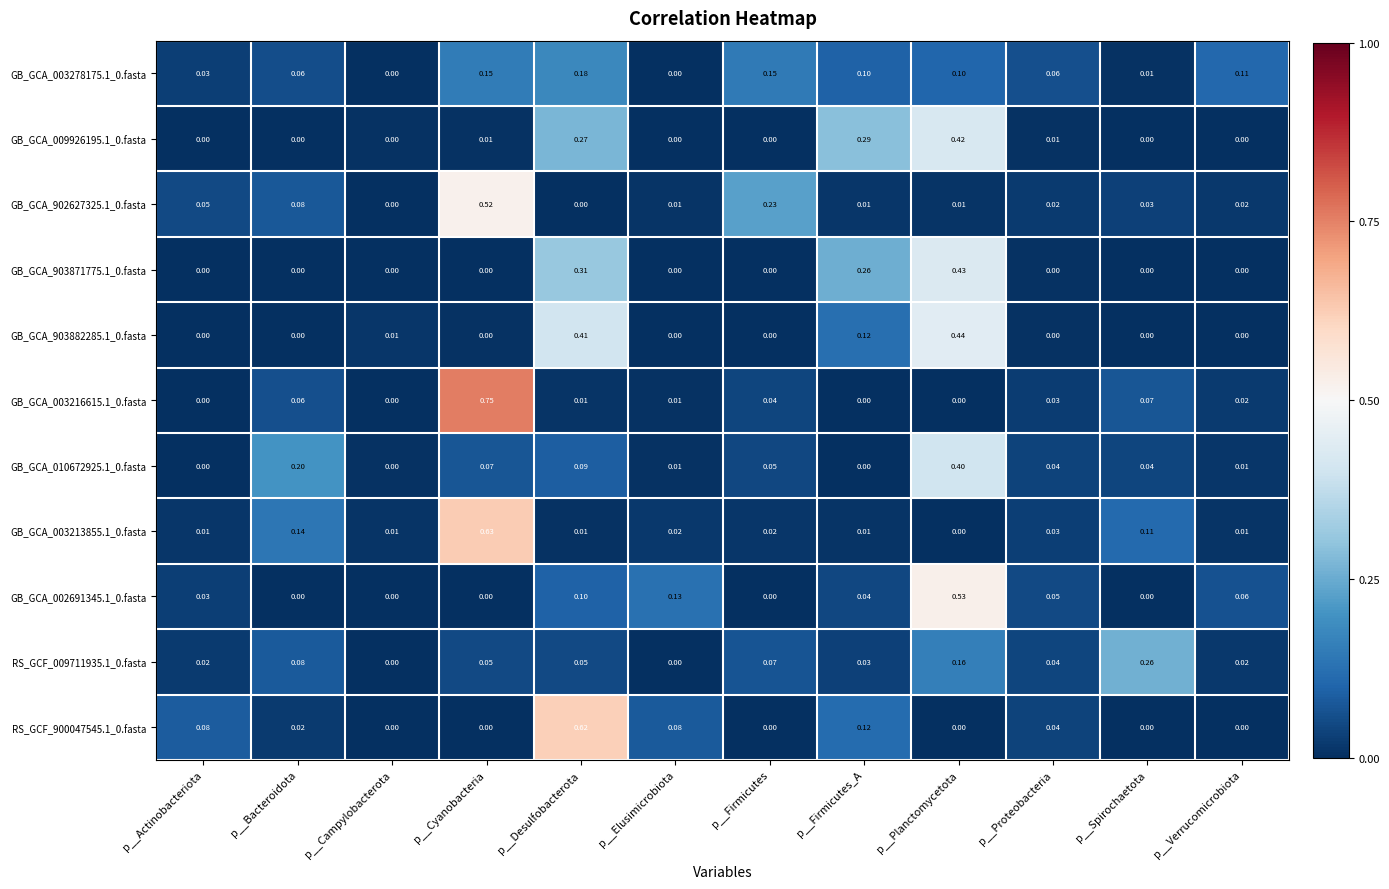

At which category is the sum across all series the highest?

p__Planctomycetota